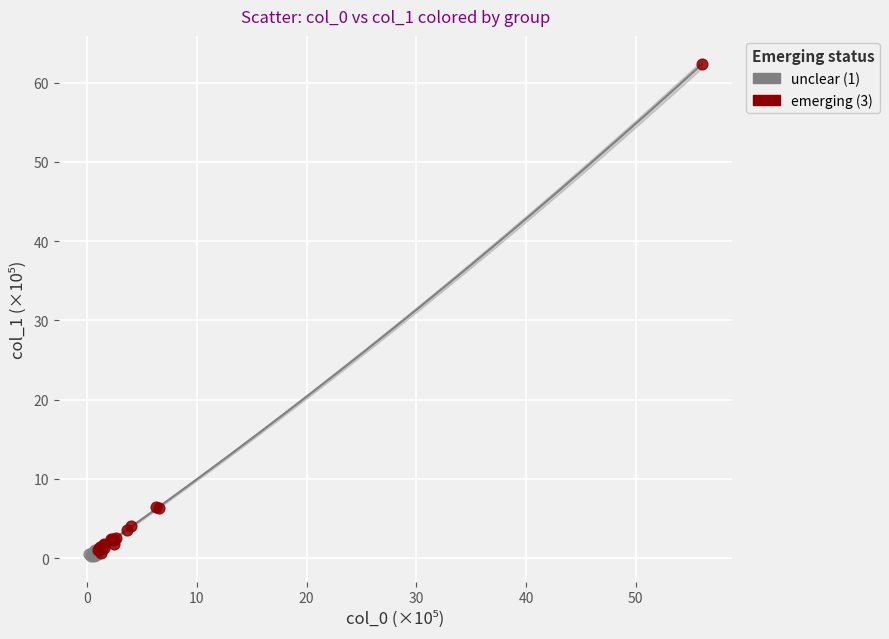

Which series has the largest Y range (max minus min)?

emerging (3)